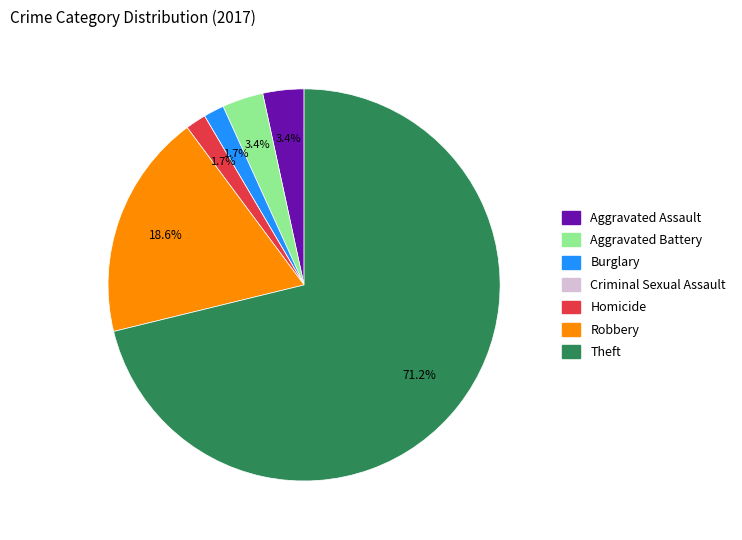

To the nearest percent, what portion does Aggravated Battery represent?

3%